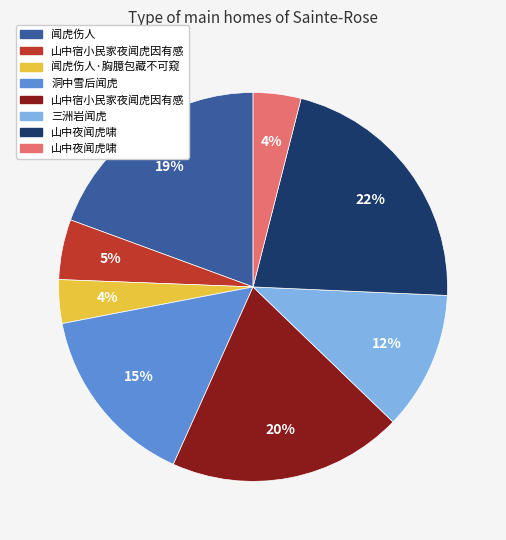

To the nearest percent, what is the difference between the largest and smallest slice percentages?

18%